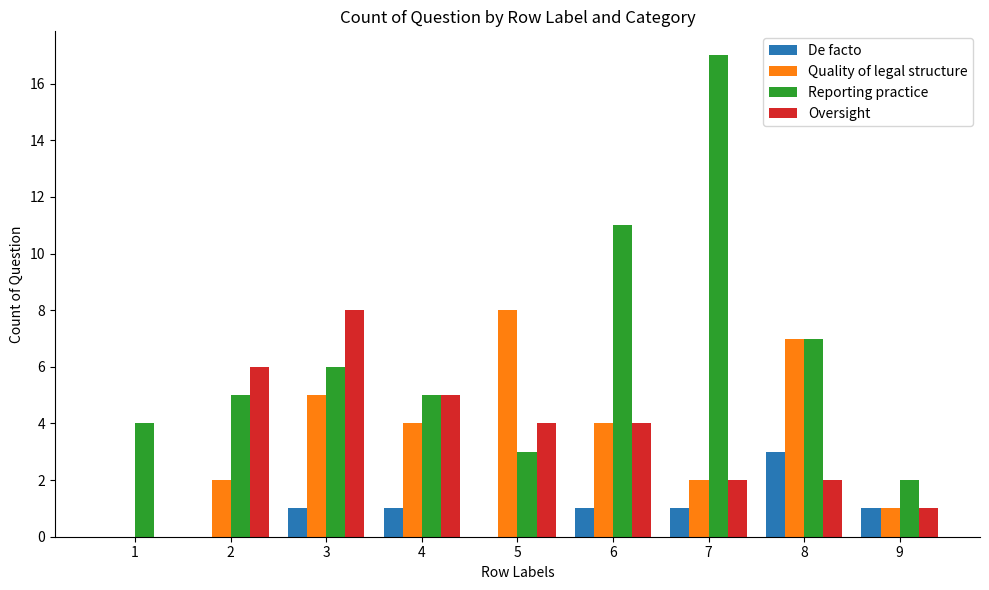

Reading left to right, what are all the values shown in this chart?

De facto: 0	0	1	1	0	1	1	3	1
Quality of legal structure: 0	2	5	4	8	4	2	7	1
Reporting practice: 4	5	6	5	3	11	17	7	2
Oversight: 0	6	8	5	4	4	2	2	1